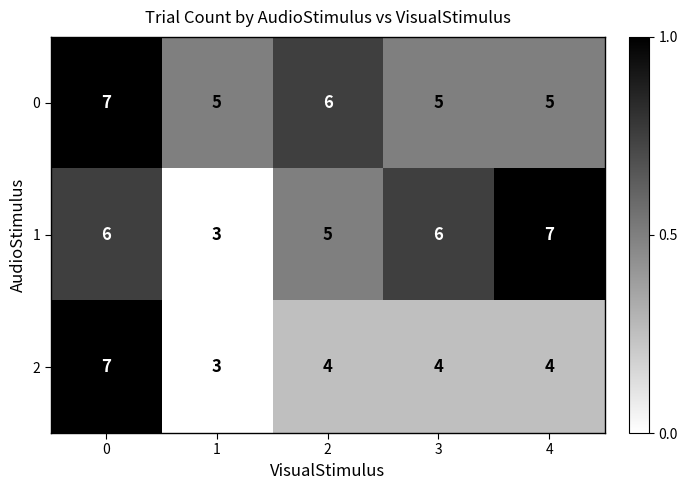

Reading left to right, what are all the values shown in this chart?

0: 7	5	6	5	5
1: 6	3	5	6	7
2: 7	3	4	4	4